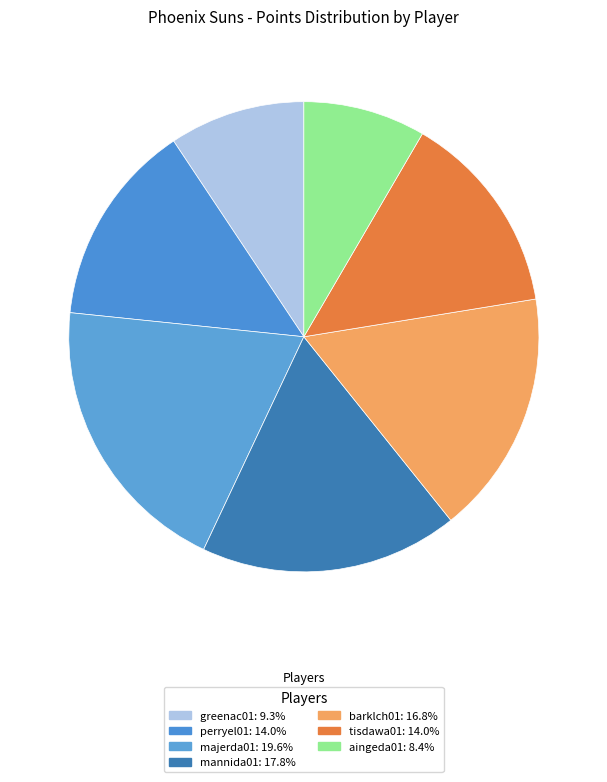

How many slices are in this pie chart?

7